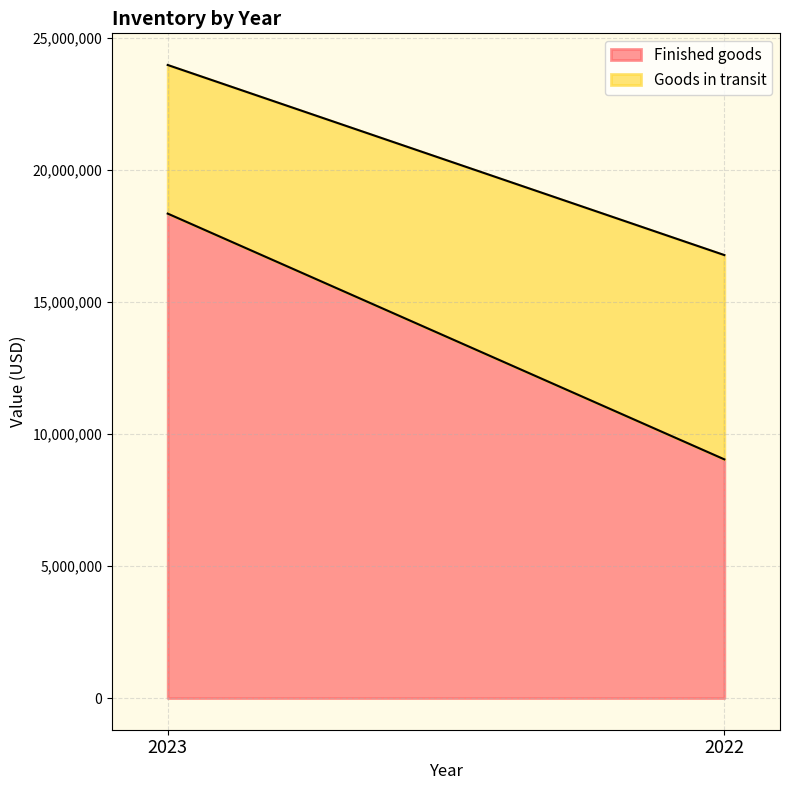

List the series in order of their peak value, lowest first.

Goods in transit, Finished goods